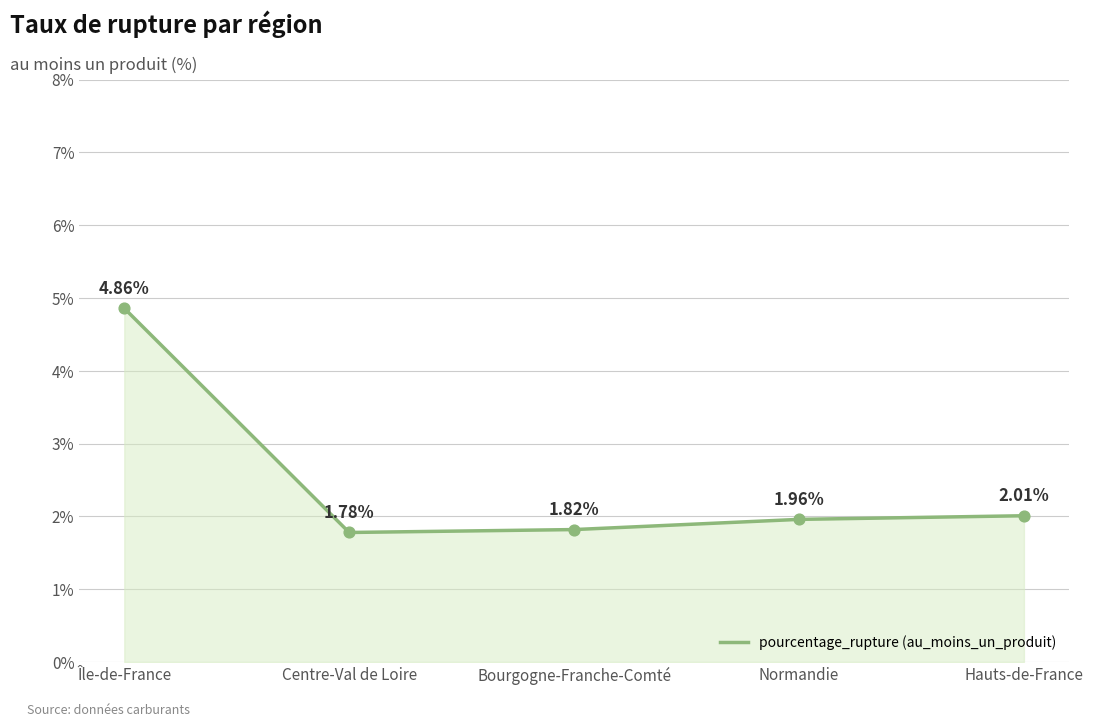

Between Centre-Val de Loire and Île-de-France, which is larger?

Île-de-France